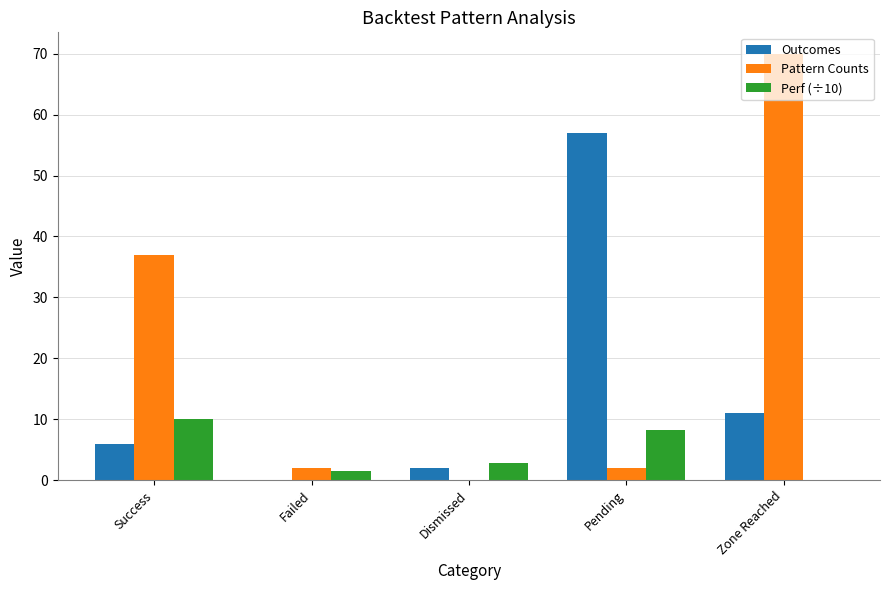

Which series has the largest total across all categories?

Pattern Counts